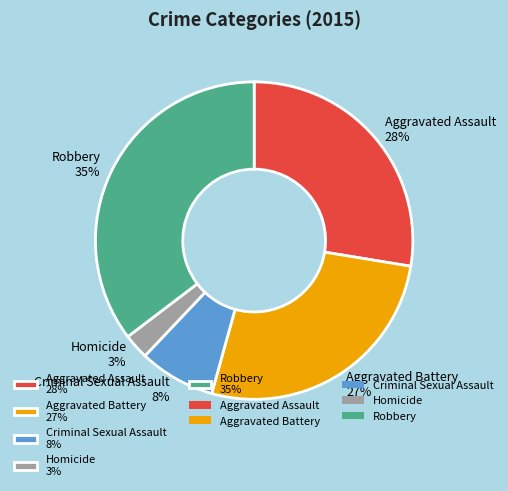

Rank the categories by value from lowest to highest.

Homicide, Criminal Sexual Assault, Aggravated Battery, Aggravated Assault, Robbery